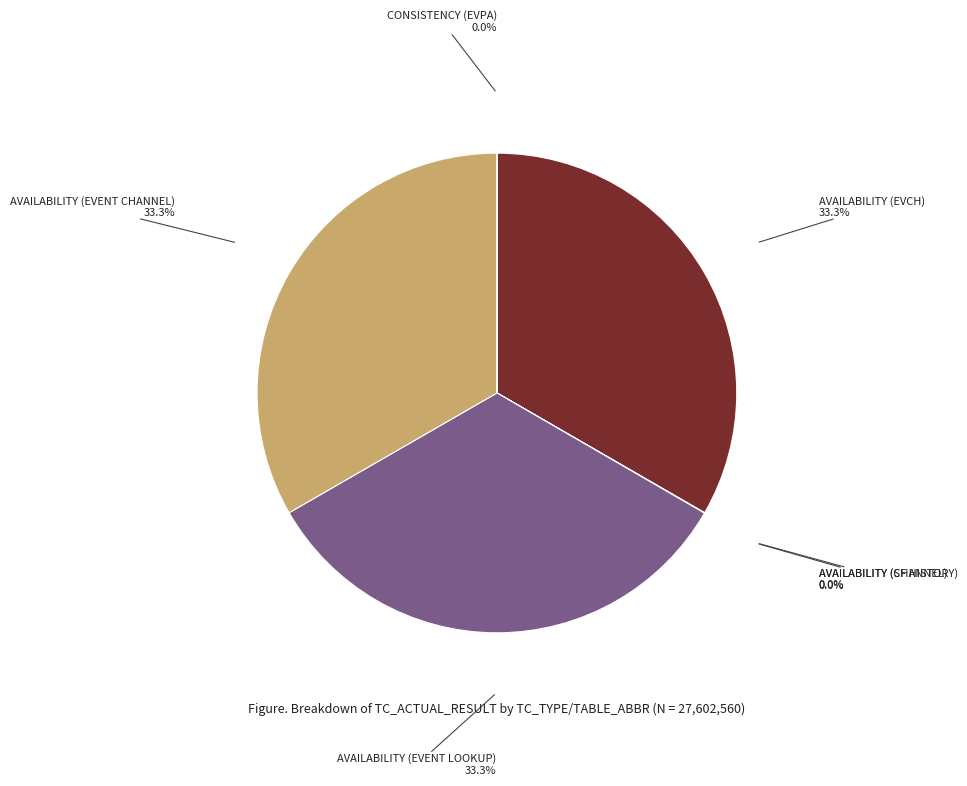

Does any single category account for the majority?

No